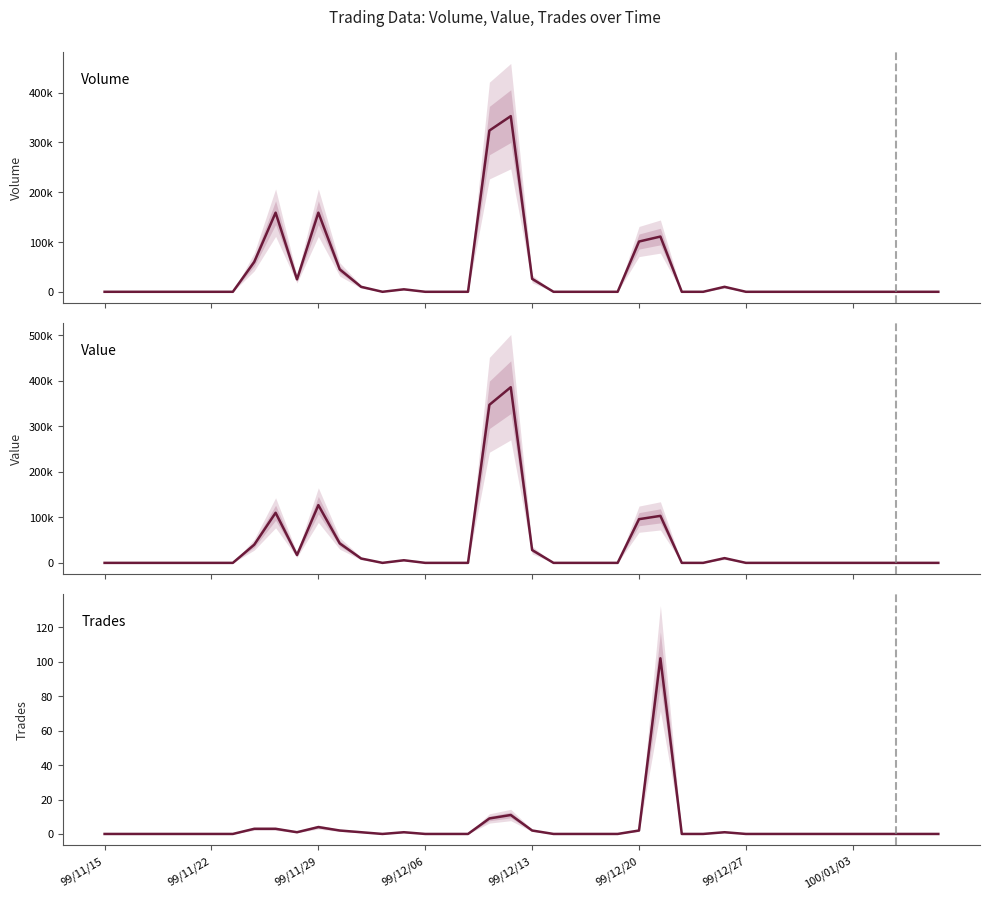

What are all the series names shown in the legend?

Volume, Value, Trades